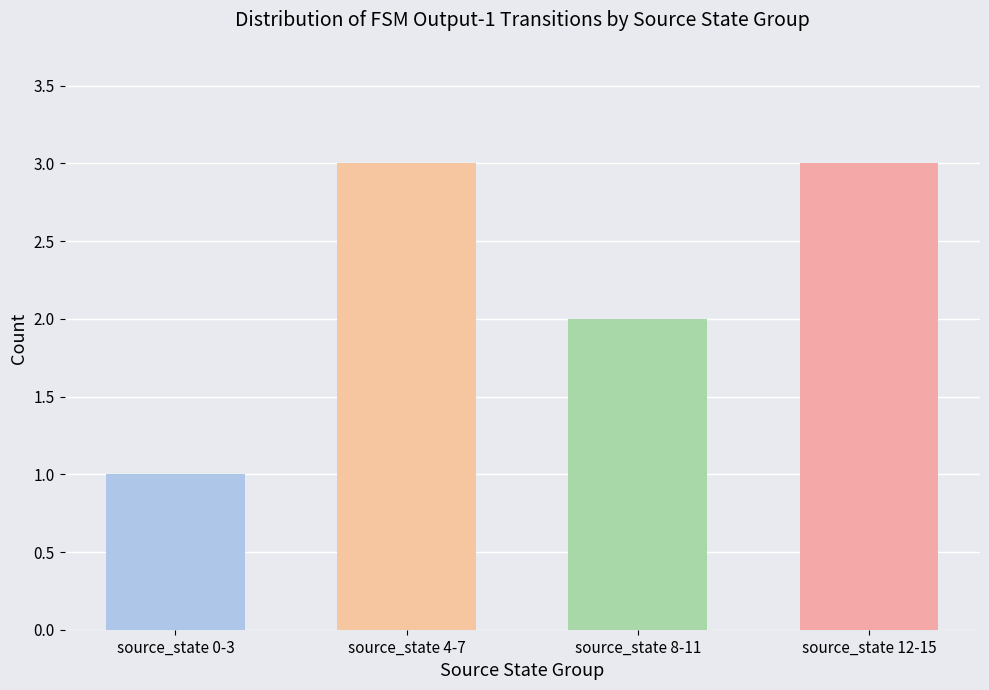

How many bars are there in total?

4